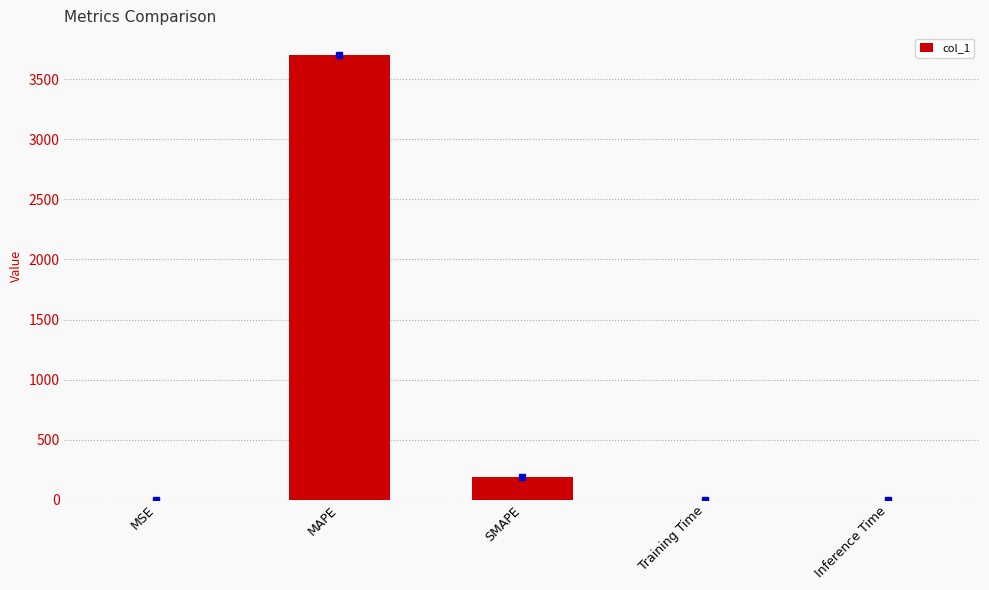

What is the sum of all values?

3890.0